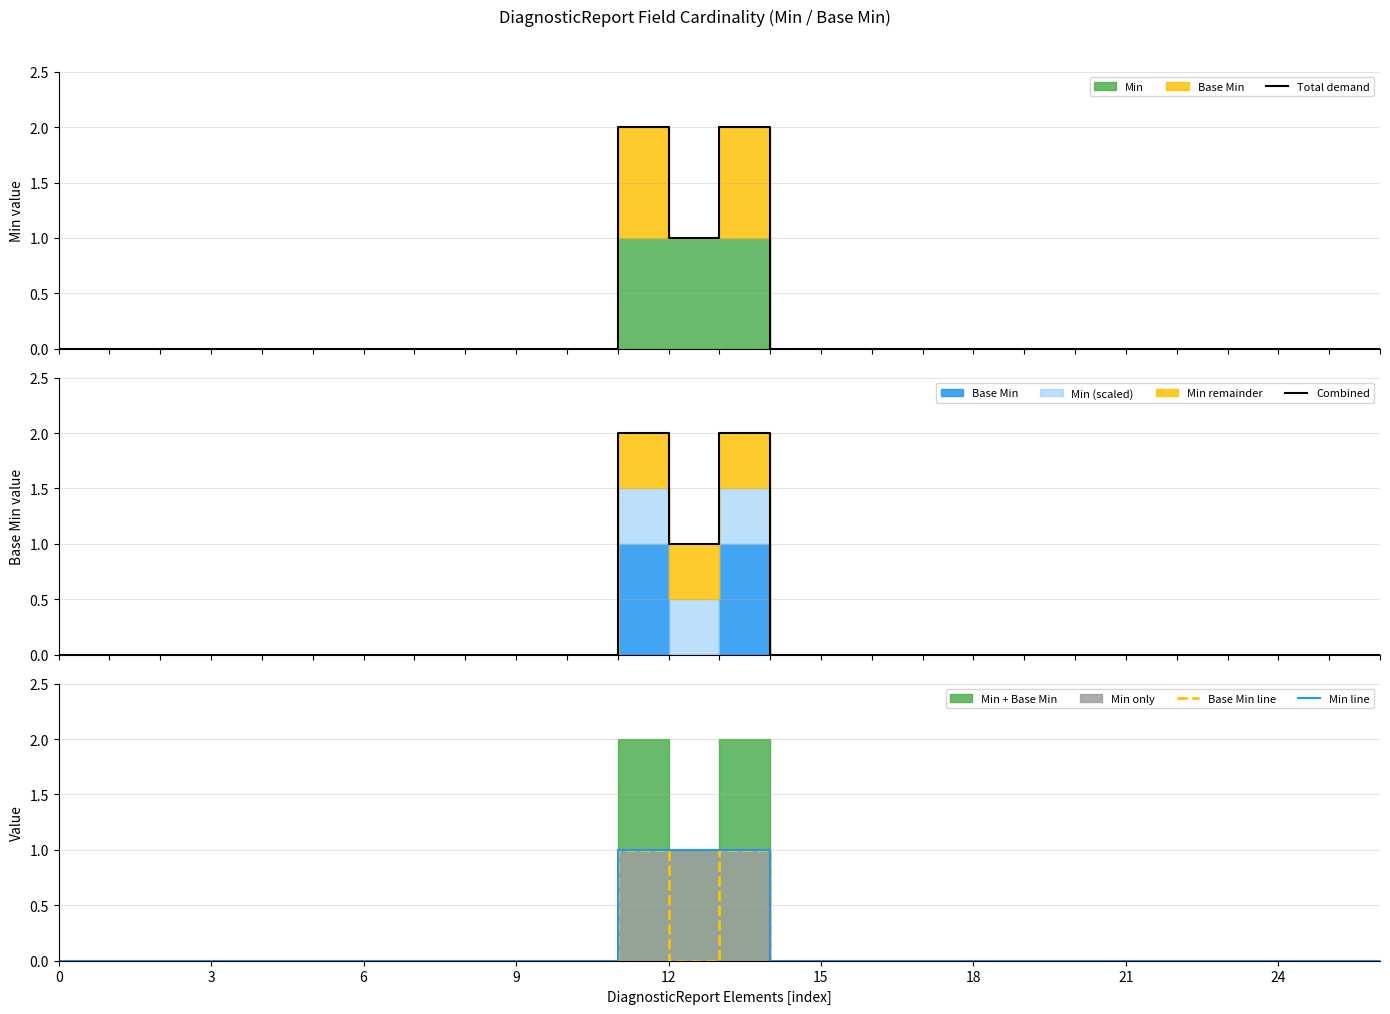

How many values in Base Min line are above zero?

2